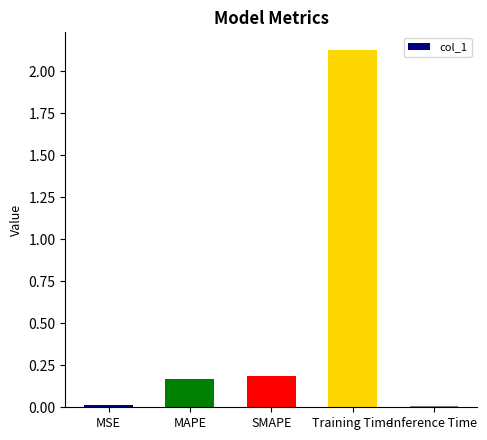

The value at MAPE is 0.2. True or false?

True